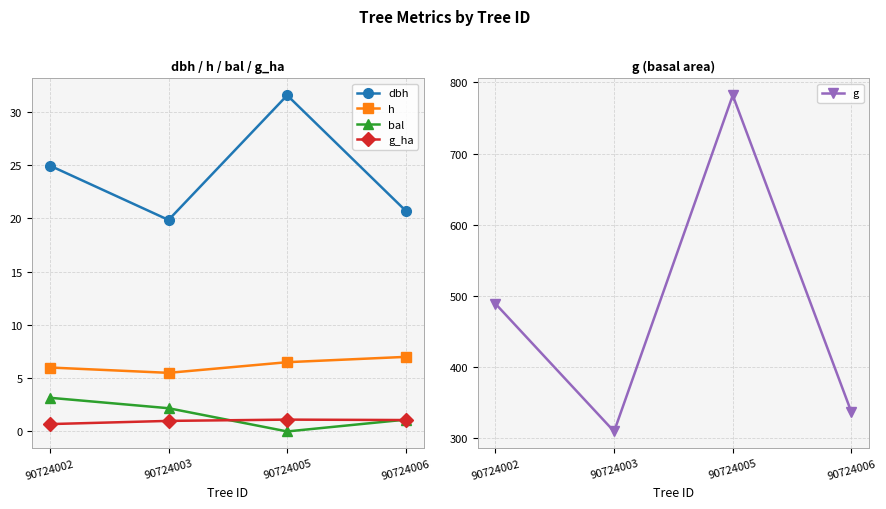

At which category does dbh reach its first local peak?

90724005